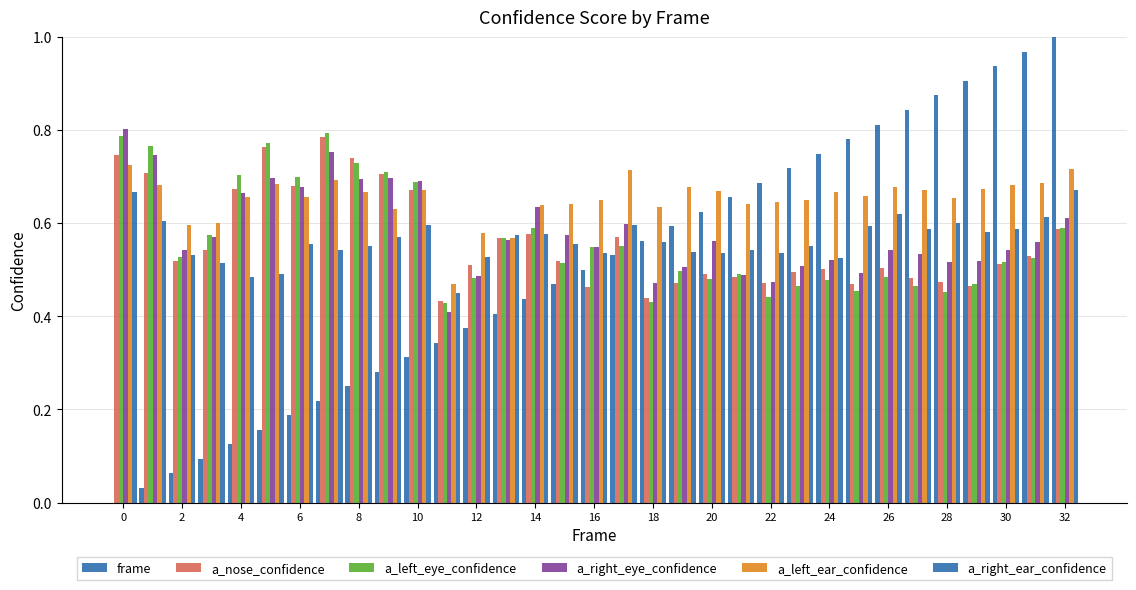

Reading right to left, list all the values displayed in this chart.

frame: 1.0	1.0	0.9	0.9	0.9	0.8	0.8	0.8	0.8	0.7	0.7	0.7	0.6	0.6	0.6	0.5	0.5	0.5	0.4	0.4	0.4	0.3	0.3	0.3	0.2	0.2	0.2	0.2	0.1	0.1	0.1	0.0	0.0
a_nose_confidence: 0.6	0.5	0.5	0.5	0.5	0.5	0.5	0.5	0.5	0.5	0.5	0.5	0.5	0.5	0.4	0.6	0.5	0.5	0.6	0.6	0.5	0.4	0.7	0.7	0.7	0.8	0.7	0.8	0.7	0.5	0.5	0.7	0.7
a_left_eye_confidence: 0.6	0.5	0.5	0.5	0.5	0.5	0.5	0.5	0.5	0.5	0.4	0.5	0.5	0.5	0.4	0.6	0.6	0.5	0.6	0.6	0.5	0.4	0.7	0.7	0.7	0.8	0.7	0.8	0.7	0.6	0.5	0.8	0.8
a_right_eye_confidence: 0.6	0.6	0.5	0.5	0.5	0.5	0.5	0.5	0.5	0.5	0.5	0.5	0.6	0.5	0.5	0.6	0.5	0.6	0.6	0.6	0.5	0.4	0.7	0.7	0.7	0.8	0.7	0.7	0.7	0.6	0.5	0.7	0.8
a_left_ear_confidence: 0.7	0.7	0.7	0.7	0.7	0.7	0.7	0.7	0.7	0.7	0.6	0.6	0.7	0.7	0.6	0.7	0.6	0.6	0.6	0.6	0.6	0.5	0.7	0.6	0.7	0.7	0.7	0.7	0.7	0.6	0.6	0.7	0.7
a_right_ear_confidence: 0.7	0.6	0.6	0.6	0.6	0.6	0.6	0.6	0.5	0.6	0.5	0.5	0.5	0.5	0.6	0.6	0.5	0.6	0.6	0.6	0.5	0.5	0.6	0.6	0.6	0.5	0.6	0.5	0.5	0.5	0.5	0.6	0.7